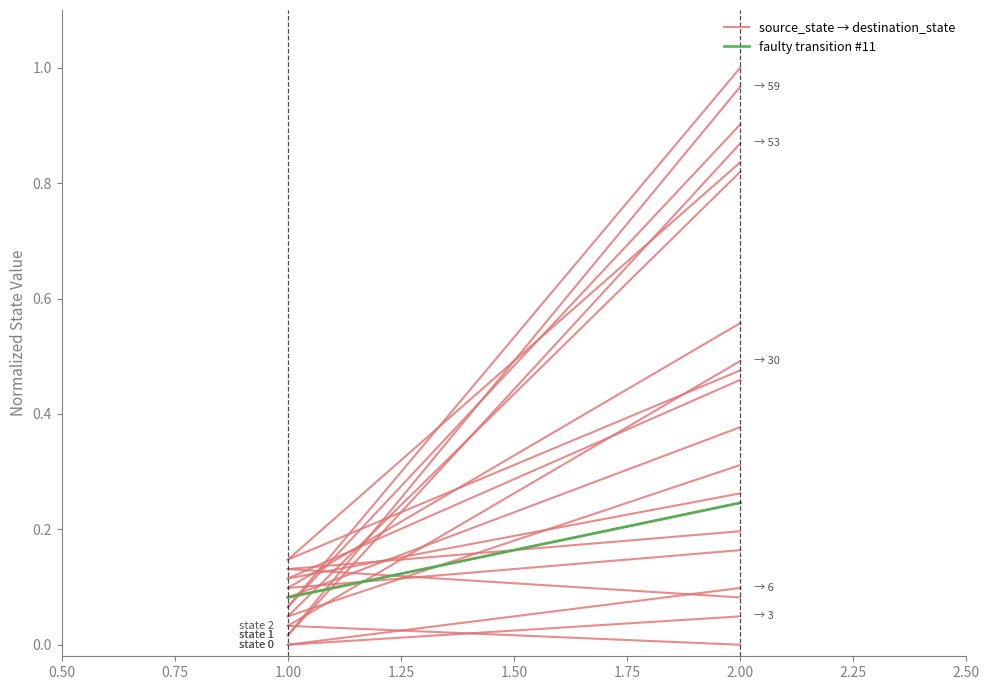

What is the value of the faulty transition #11 point at the 1st from the left?

0.1